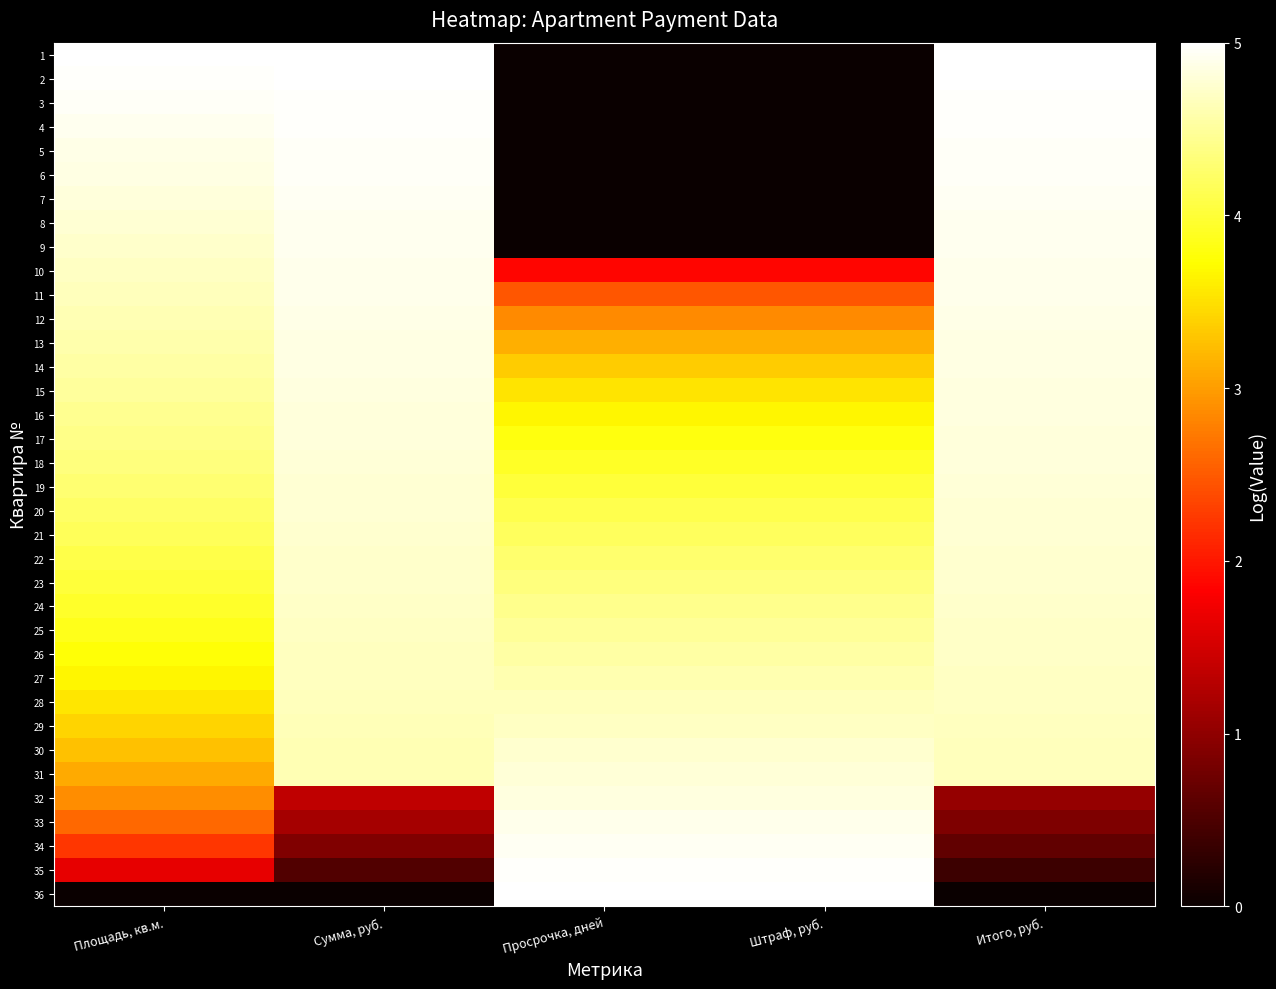

Reading left to right, list all the values displayed in this chart.

1: Площадь, кв.м.=5.0	Сумма, руб.=5.0	Просрочка, дней=0.0	Штраф, руб.=0.0	Итого, руб.=5.0
2: Площадь, кв.м.=5.0	Сумма, руб.=5.0	Просрочка, дней=0.0	Штраф, руб.=0.0	Итого, руб.=5.0
3: Площадь, кв.м.=4.9	Сумма, руб.=5.0	Просрочка, дней=0.0	Штраф, руб.=0.0	Итого, руб.=5.0
4: Площадь, кв.м.=4.9	Сумма, руб.=5.0	Просрочка, дней=0.0	Штраф, руб.=0.0	Итого, руб.=5.0
5: Площадь, кв.м.=4.9	Сумма, руб.=5.0	Просрочка, дней=0.0	Штраф, руб.=0.0	Итого, руб.=5.0
6: Площадь, кв.м.=4.8	Сумма, руб.=4.9	Просрочка, дней=0.0	Штраф, руб.=0.0	Итого, руб.=4.9
7: Площадь, кв.м.=4.8	Сумма, руб.=4.9	Просрочка, дней=0.0	Штраф, руб.=0.0	Итого, руб.=4.9
8: Площадь, кв.м.=4.8	Сумма, руб.=4.9	Просрочка, дней=0.0	Штраф, руб.=0.0	Итого, руб.=4.9
9: Площадь, кв.м.=4.7	Сумма, руб.=4.9	Просрочка, дней=0.0	Штраф, руб.=0.0	Итого, руб.=4.9
10: Площадь, кв.м.=4.7	Сумма, руб.=4.9	Просрочка, дней=1.9	Штраф, руб.=1.9	Итого, руб.=4.9
11: Площадь, кв.м.=4.7	Сумма, руб.=4.9	Просрочка, дней=2.5	Штраф, руб.=2.5	Итого, руб.=4.9
12: Площадь, кв.м.=4.6	Сумма, руб.=4.9	Просрочка, дней=2.9	Штраф, руб.=2.9	Итого, руб.=4.9
13: Площадь, кв.м.=4.6	Сумма, руб.=4.9	Просрочка, дней=3.1	Штраф, руб.=3.1	Итого, руб.=4.9
14: Площадь, кв.м.=4.5	Сумма, руб.=4.8	Просрочка, дней=3.3	Штраф, руб.=3.3	Итого, руб.=4.9
15: Площадь, кв.м.=4.5	Сумма, руб.=4.8	Просрочка, дней=3.5	Штраф, руб.=3.5	Итого, руб.=4.8
16: Площадь, кв.м.=4.4	Сумма, руб.=4.8	Просрочка, дней=3.7	Штраф, руб.=3.7	Итого, руб.=4.8
17: Площадь, кв.м.=4.4	Сумма, руб.=4.8	Просрочка, дней=3.8	Штраф, руб.=3.8	Итого, руб.=4.8
18: Площадь, кв.м.=4.3	Сумма, руб.=4.8	Просрочка, дней=3.9	Штраф, руб.=3.9	Итого, руб.=4.8
19: Площадь, кв.м.=4.3	Сумма, руб.=4.8	Просрочка, дней=4.0	Штраф, руб.=4.0	Итого, руб.=4.8
20: Площадь, кв.м.=4.2	Сумма, руб.=4.8	Просрочка, дней=4.1	Штраф, руб.=4.1	Итого, руб.=4.8
21: Площадь, кв.м.=4.2	Сумма, руб.=4.8	Просрочка, дней=4.2	Штраф, руб.=4.2	Итого, руб.=4.8
22: Площадь, кв.м.=4.1	Сумма, руб.=4.7	Просрочка, дней=4.3	Штраф, руб.=4.3	Итого, руб.=4.8
23: Площадь, кв.м.=4.0	Сумма, руб.=4.7	Просрочка, дней=4.3	Штраф, руб.=4.3	Итого, руб.=4.7
24: Площадь, кв.м.=3.9	Сумма, руб.=4.7	Просрочка, дней=4.4	Штраф, руб.=4.4	Итого, руб.=4.7
25: Площадь, кв.м.=3.9	Сумма, руб.=4.7	Просрочка, дней=4.5	Штраф, руб.=4.5	Итого, руб.=4.7
26: Площадь, кв.м.=3.8	Сумма, руб.=4.7	Просрочка, дней=4.5	Штраф, руб.=4.5	Итого, руб.=4.7
27: Площадь, кв.м.=3.7	Сумма, руб.=4.7	Просрочка, дней=4.6	Штраф, руб.=4.6	Итого, руб.=4.7
28: Площадь, кв.м.=3.5	Сумма, руб.=4.7	Просрочка, дней=4.7	Штраф, руб.=4.7	Итого, руб.=4.7
29: Площадь, кв.м.=3.4	Сумма, руб.=4.6	Просрочка, дней=4.7	Штраф, руб.=4.7	Итого, руб.=4.7
30: Площадь, кв.м.=3.3	Сумма, руб.=4.6	Просрочка, дней=4.8	Штраф, руб.=4.8	Итого, руб.=4.7
31: Площадь, кв.м.=3.1	Сумма, руб.=4.6	Просрочка, дней=4.8	Штраф, руб.=4.8	Итого, руб.=4.6
32: Площадь, кв.м.=2.9	Сумма, руб.=1.4	Просрочка, дней=4.8	Штраф, руб.=4.8	Итого, руб.=1.1
33: Площадь, кв.м.=2.6	Сумма, руб.=1.2	Просрочка, дней=4.9	Штраф, руб.=4.9	Итого, руб.=0.9
34: Площадь, кв.м.=2.2	Сумма, руб.=0.9	Просрочка, дней=4.9	Штраф, руб.=4.9	Итого, руб.=0.7
35: Площадь, кв.м.=1.7	Сумма, руб.=0.5	Просрочка, дней=5.0	Штраф, руб.=5.0	Итого, руб.=0.4
36: Площадь, кв.м.=0.0	Сумма, руб.=0.0	Просрочка, дней=5.0	Штраф, руб.=5.0	Итого, руб.=0.0